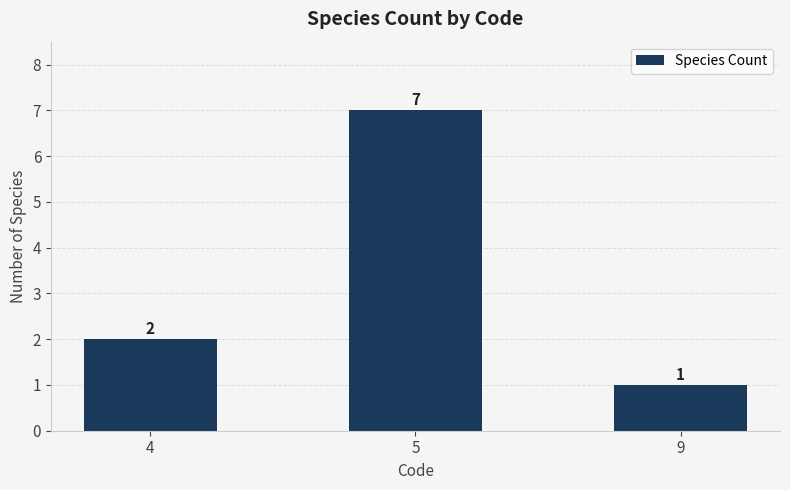

Reading right to left, extract all data points from this chart.

9=1	5=7	4=2